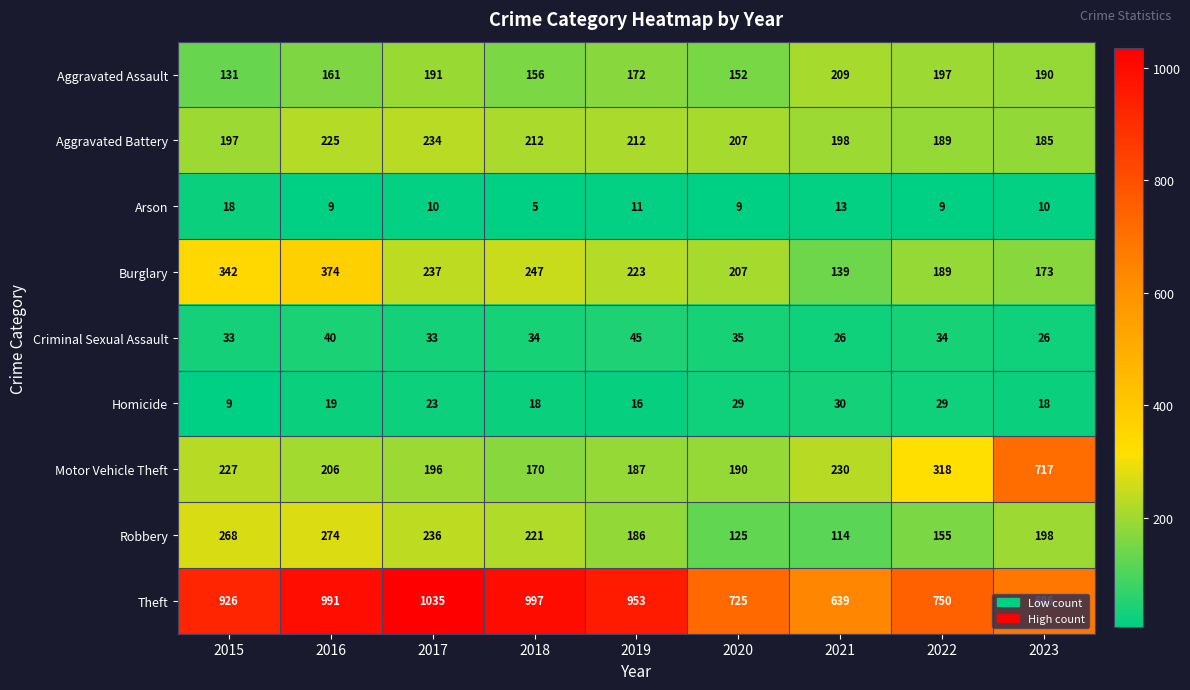

Which series has the largest total across all categories?

Theft